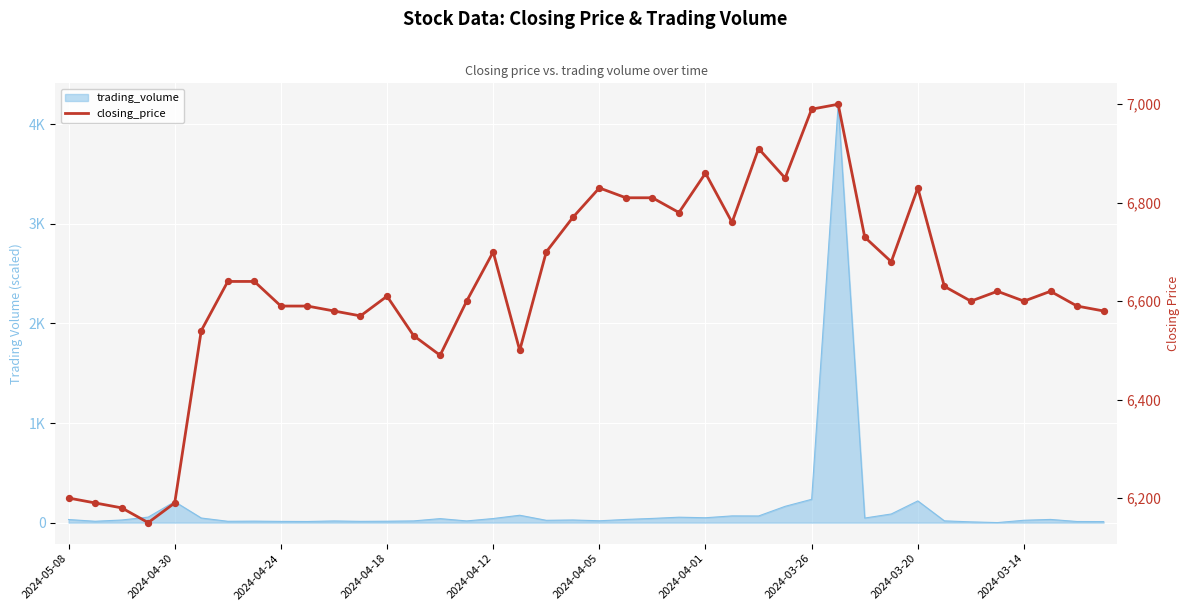

Which has a higher value, 2024-05-08 or 13?

13